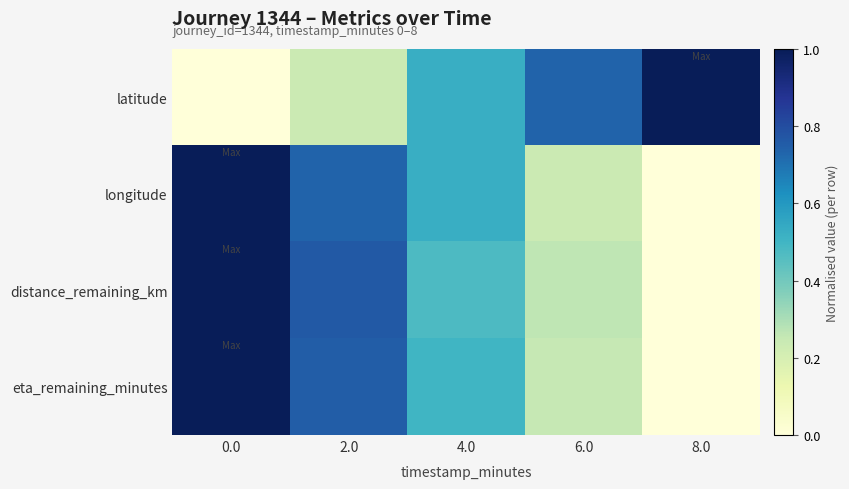

Rank the series at 8.0 from highest to lowest value.

latitude, longitude, distance_remaining_km, eta_remaining_minutes